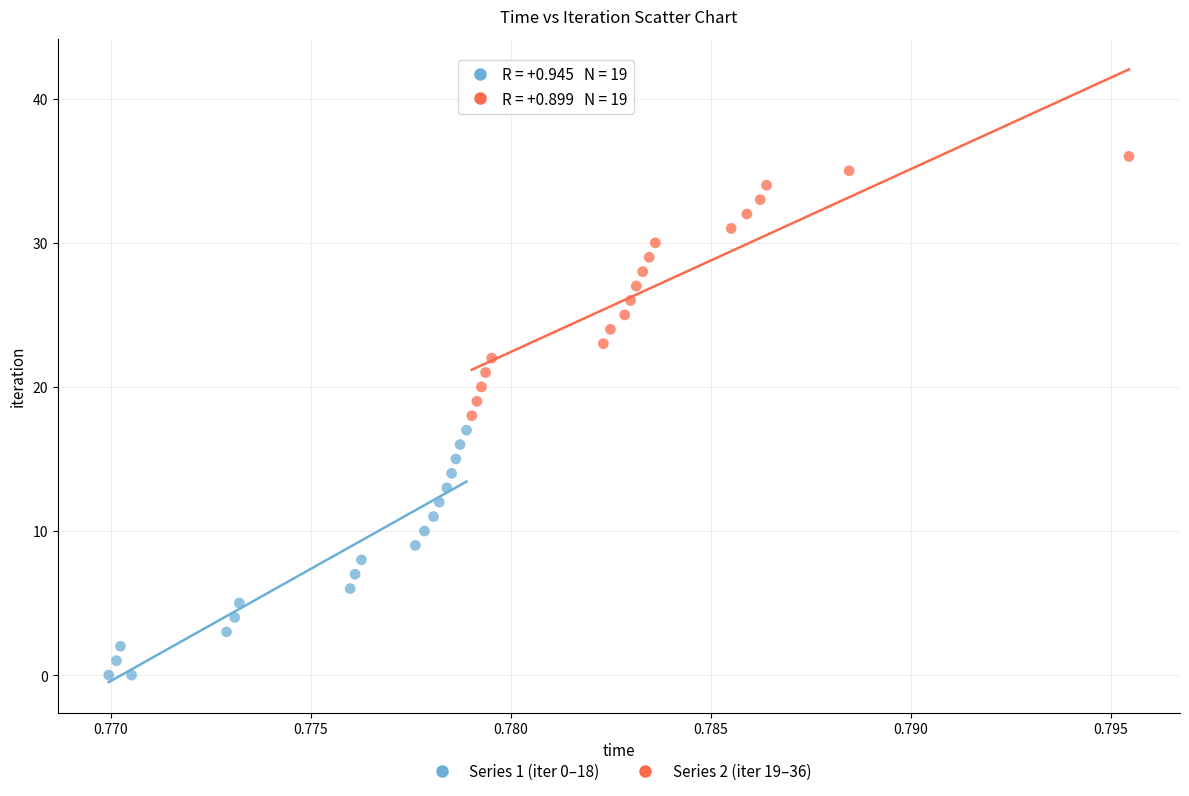

Which series reaches the maximum Y coordinate?

Series 2 (iter 19–36)